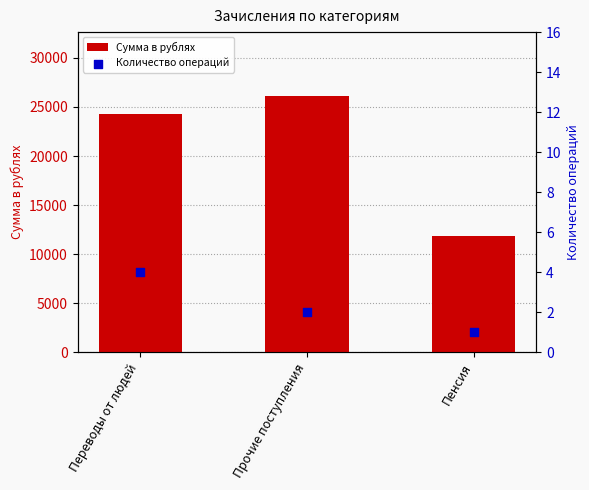

At how many categories does at least one series exceed 7520?

3